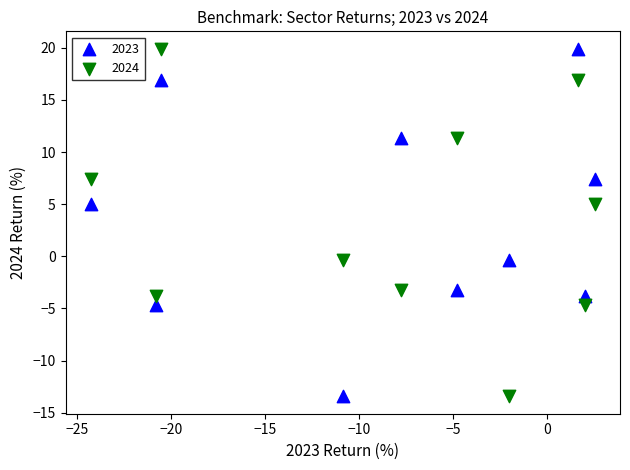

What are all the series names shown in the legend?

2023, 2024